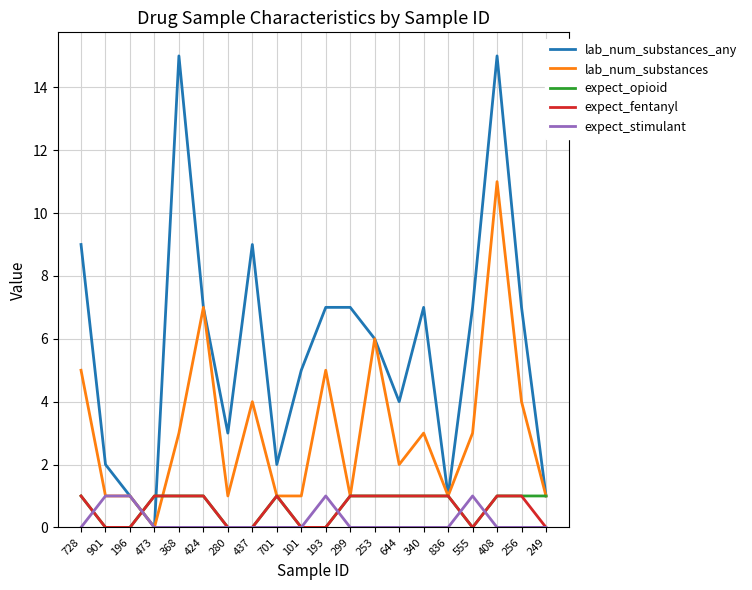

Which series has the largest range (max minus min)?

lab_num_substances_any